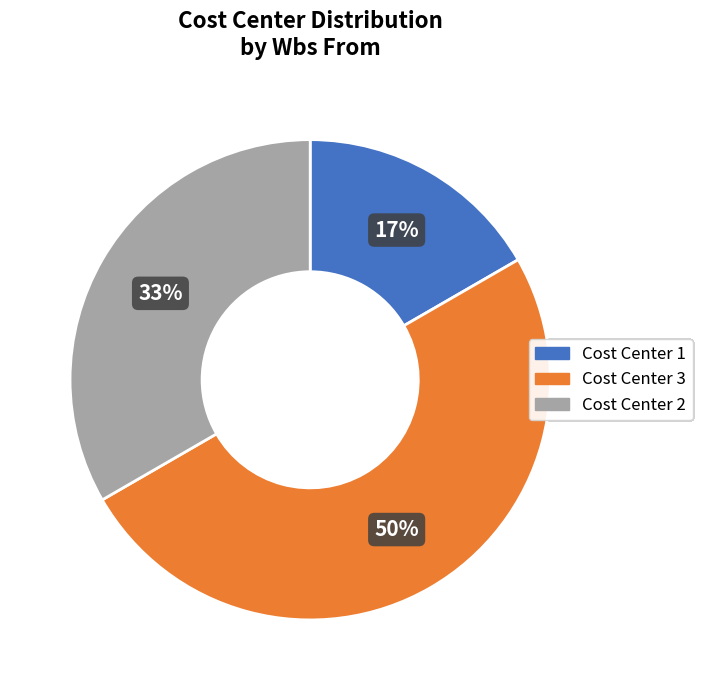

Between Cost Center 3 and Cost Center 2, which is larger?

Cost Center 3